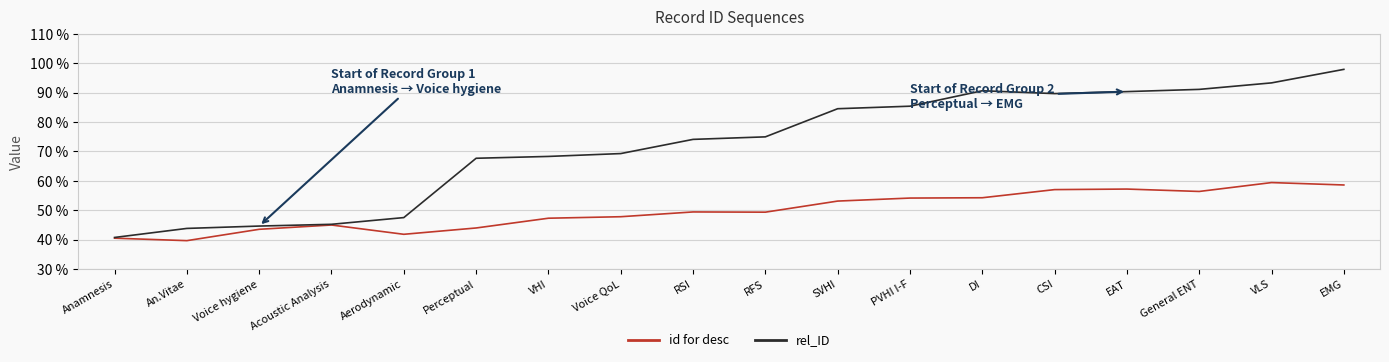

The id for desc series shows 11.0 at VHI. True or false?

False